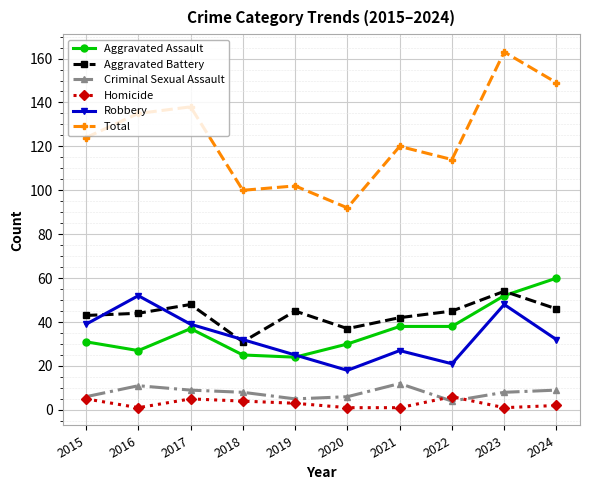

Reading left to right, list all the values displayed in this chart.

Aggravated Assault: 31	27	37	25	24	30	38	38	52	60
Aggravated Battery: 43	44	48	31	45	37	42	45	54	46
Criminal Sexual Assault: 6	11	9	8	5	6	12	4	8	9
Homicide: 5	1	5	4	3	1	1	6	1	2
Robbery: 39	52	39	32	25	18	27	21	48	32
Total: 124	135	138	100	102	92	120	114	163	149